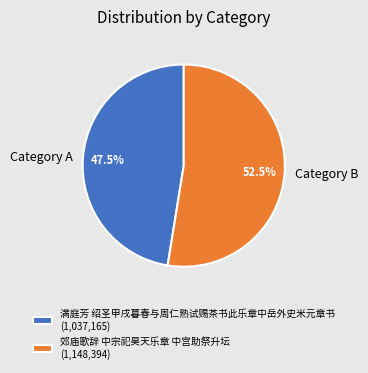

How many slices are in this pie chart?

2